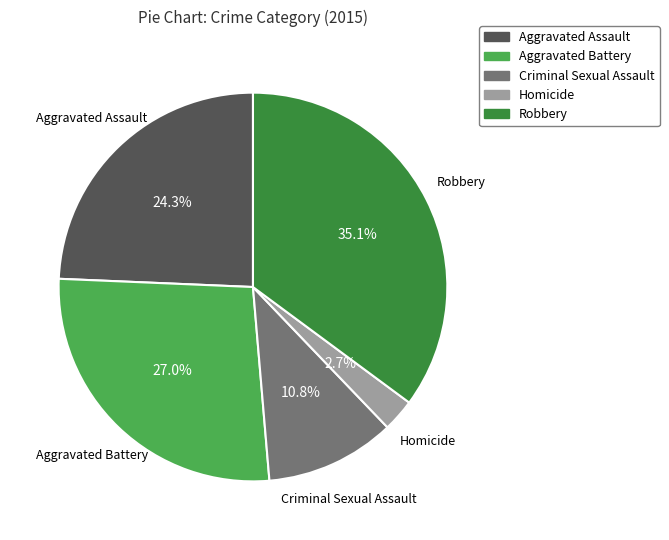

To the nearest percent, what is the average slice percentage?

20%